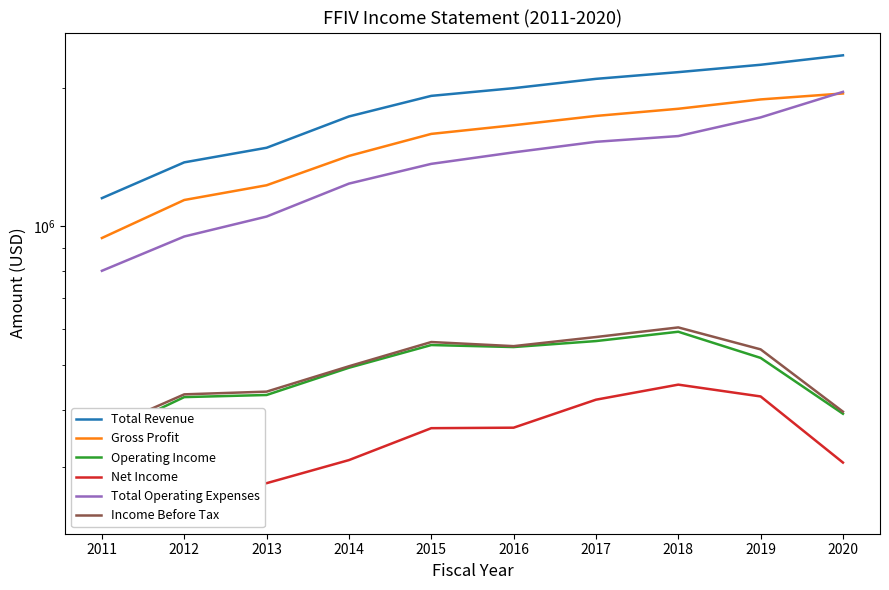

What is the difference between the maximum and minimum values in the Operating Income series?

240200